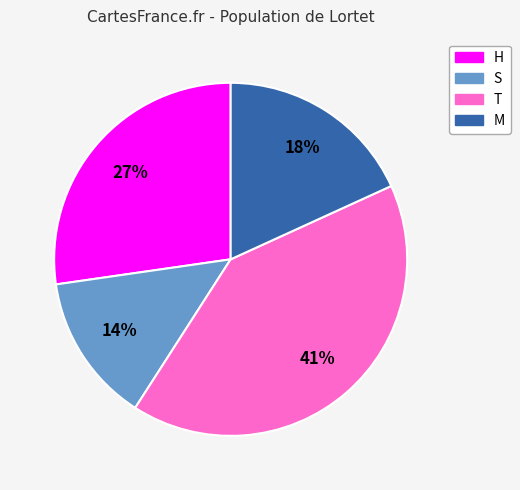

Is the sum of S and T greater than half?

Yes